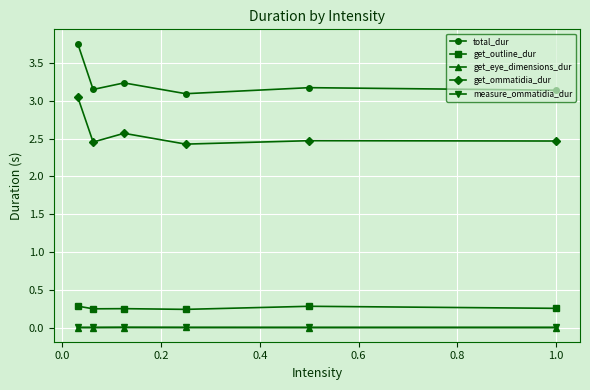

Count the total_dur values in the range 3 to 4.

6